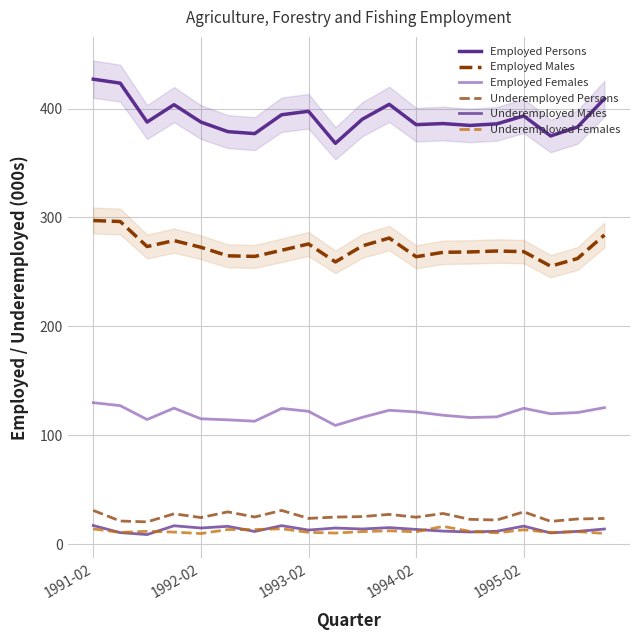

What position from the left is 1994-02?

13